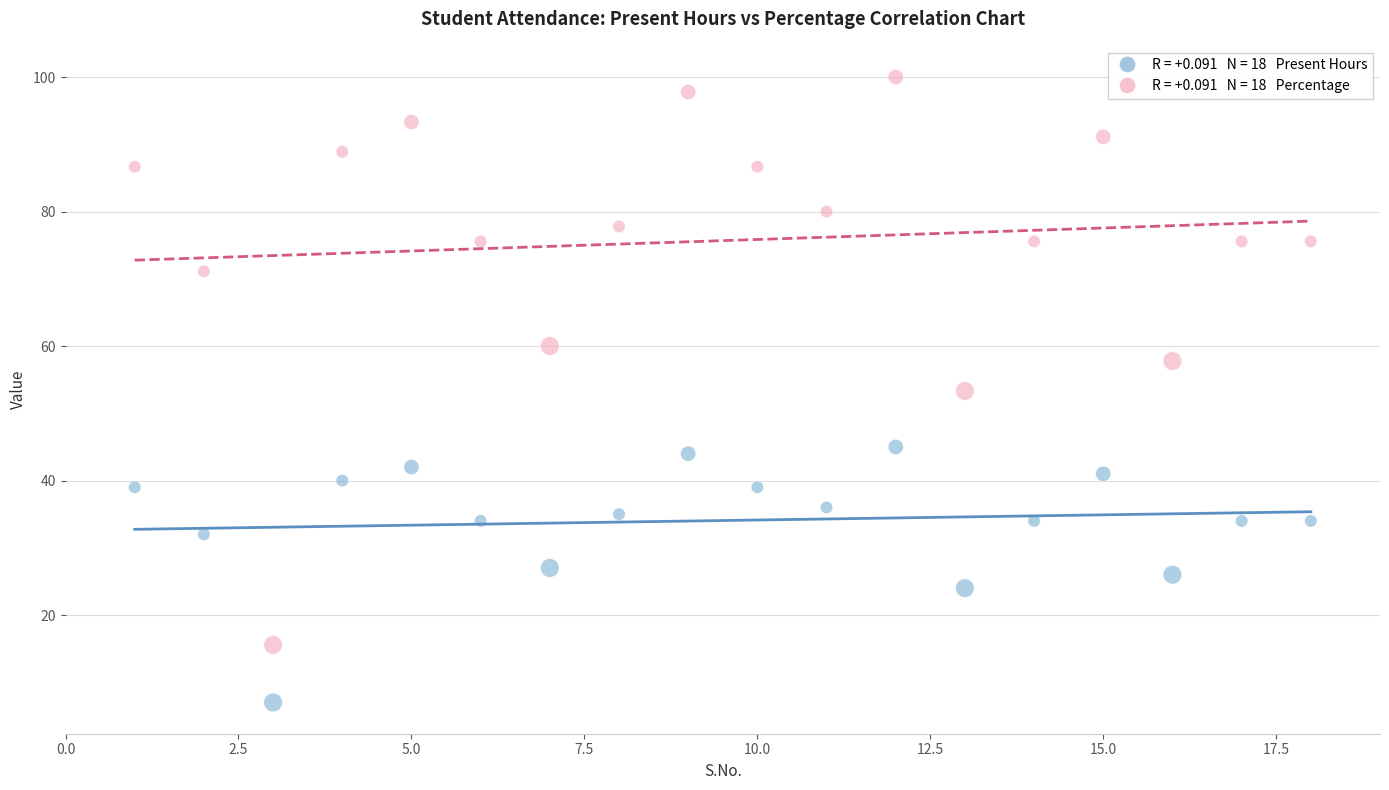

Across all data points, what is the range of X values (max minus min)?

17.0